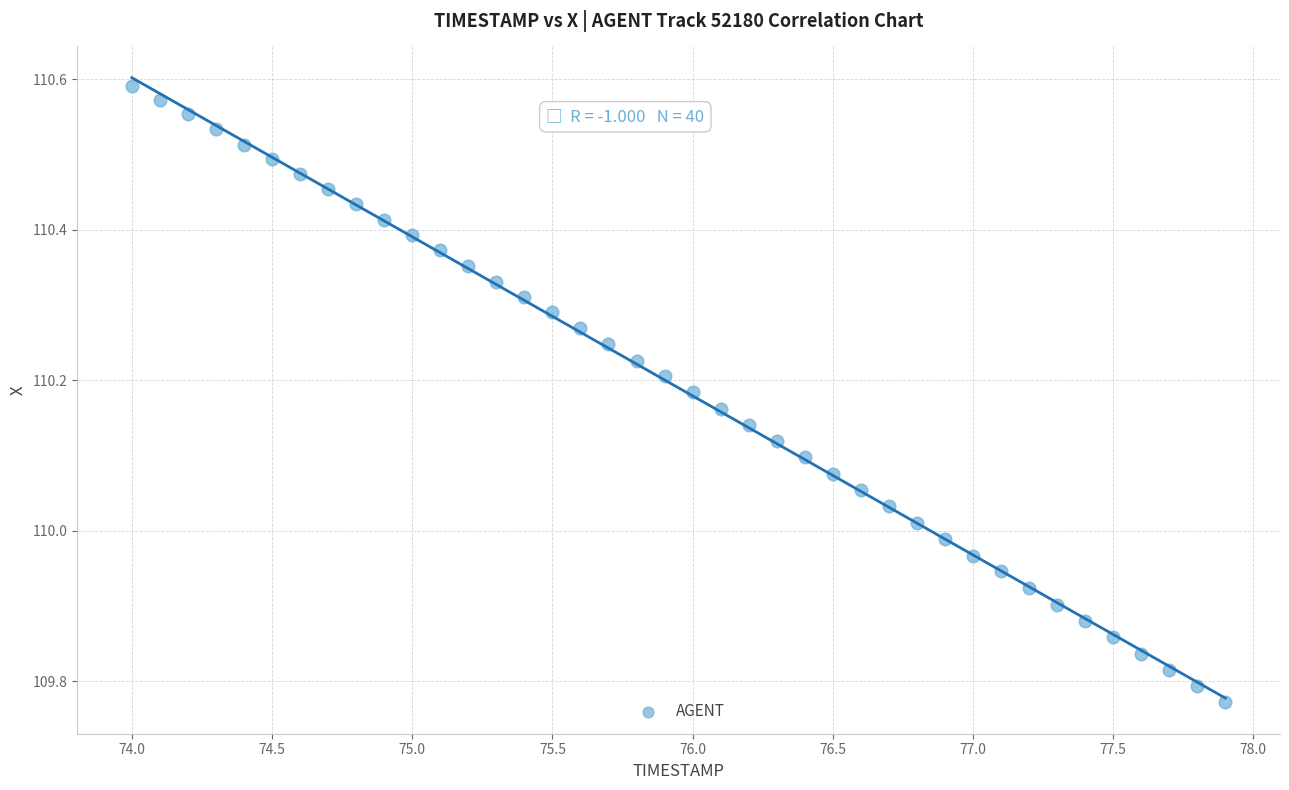

What is the range of Y values (max minus min)?

0.8